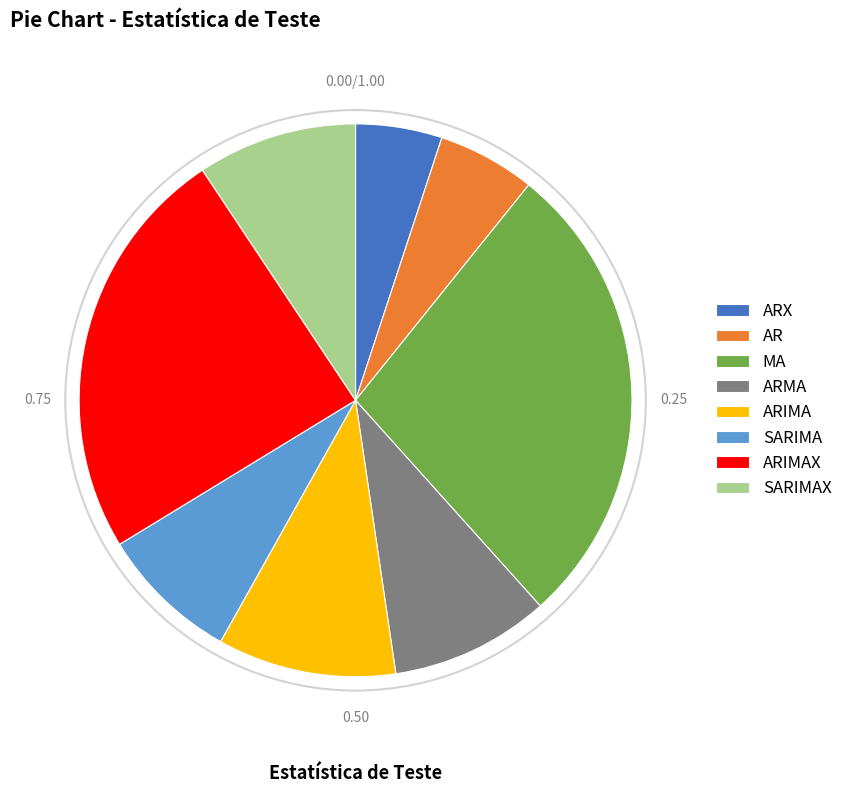

Is it true that SARIMA is 1% of the pie?

False